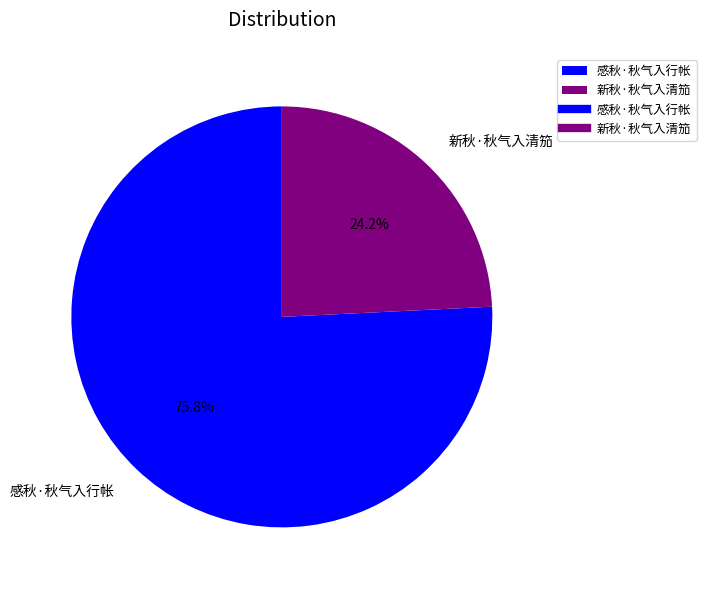

Which slice represents more than half of the pie?

感秋·秋气入行帐